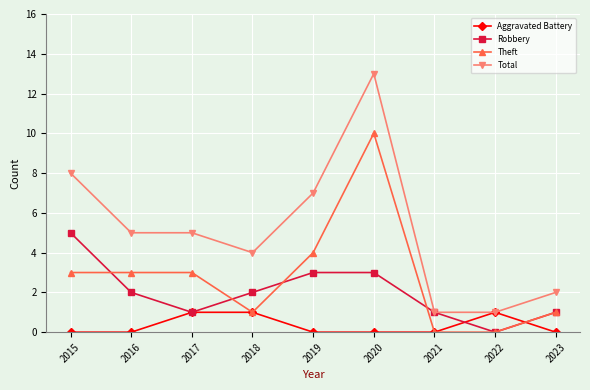

Reading right to left, list all the values displayed in this chart.

Aggravated Battery: 2023=0	2022=1	2021=0	2020=0	2019=0	2018=1	2017=1	2016=0	2015=0
Robbery: 2023=1	2022=0	2021=1	2020=3	2019=3	2018=2	2017=1	2016=2	2015=5
Theft: 2023=1	2022=0	2021=0	2020=10	2019=4	2018=1	2017=3	2016=3	2015=3
Total: 2023=2	2022=1	2021=1	2020=13	2019=7	2018=4	2017=5	2016=5	2015=8